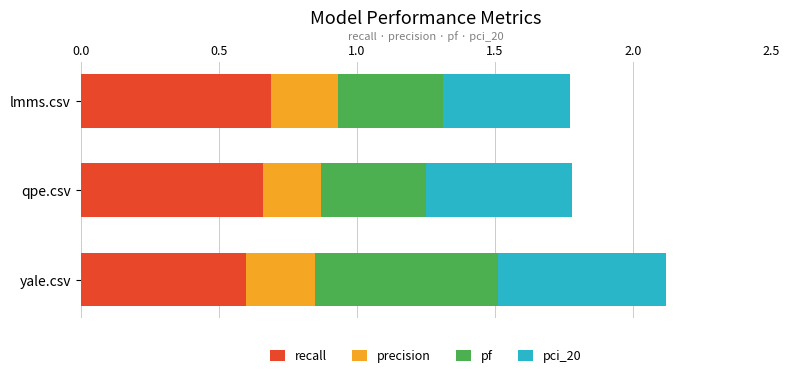

Which category has the lowest value in the recall series?

yale.csv